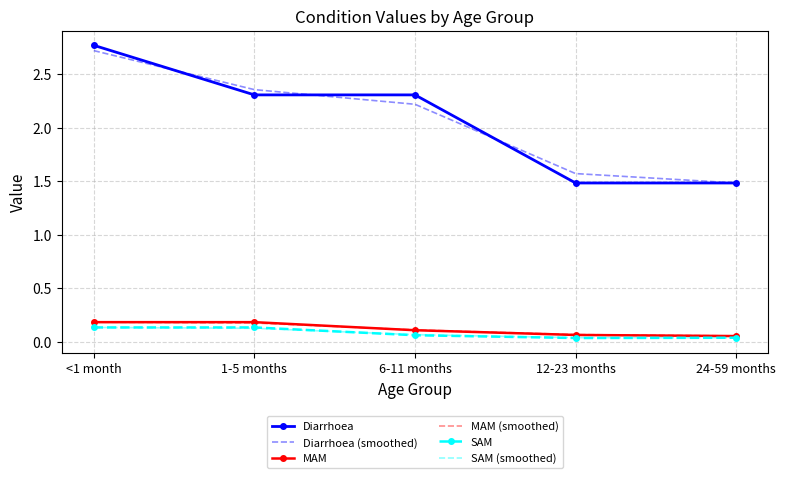

Is the value of SAM (smoothed) at 6-11 months greater than the value of Diarrhoea (smoothed) at 1-5 months?

No